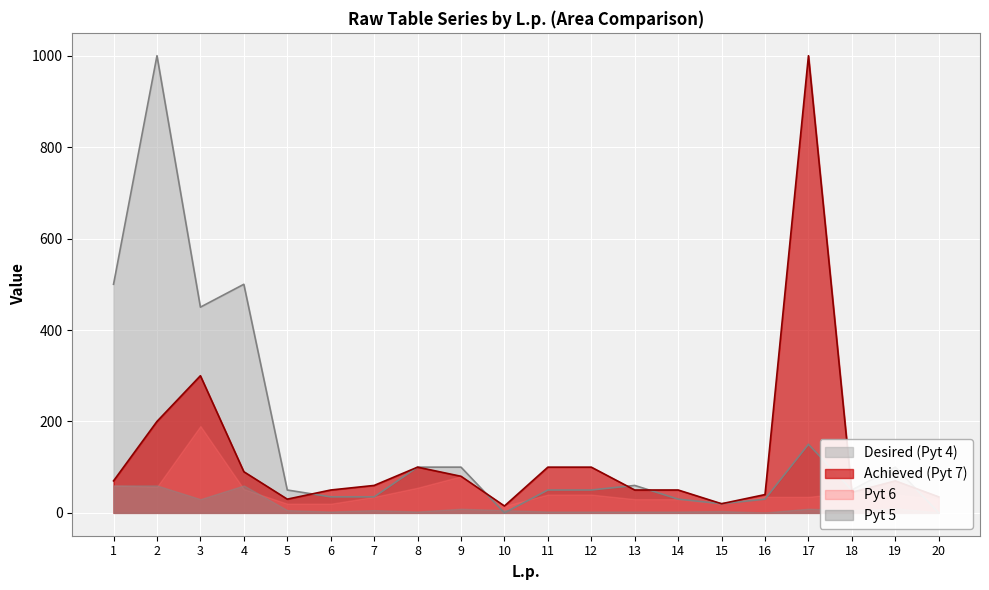

Which series changed the most between 8 and 13?

Pyt 7